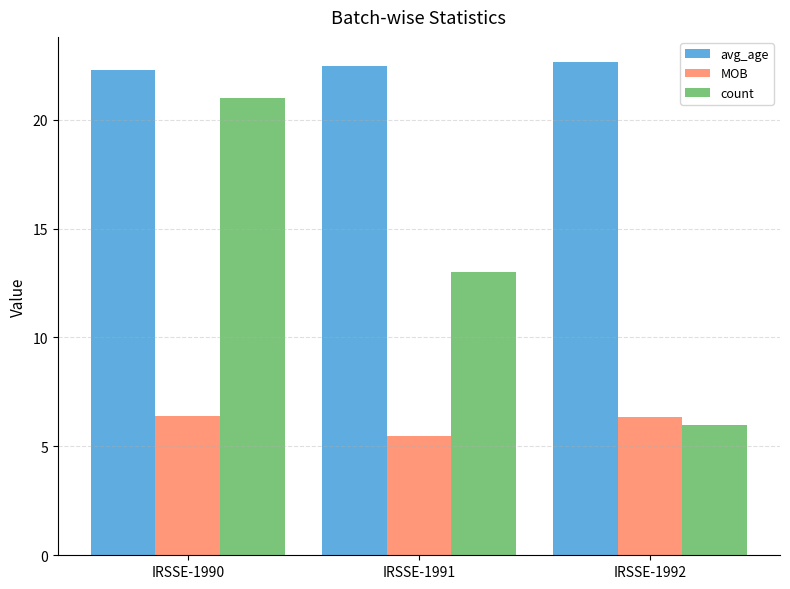

The count series shows 10.5 at IRSSE-1992. True or false?

False